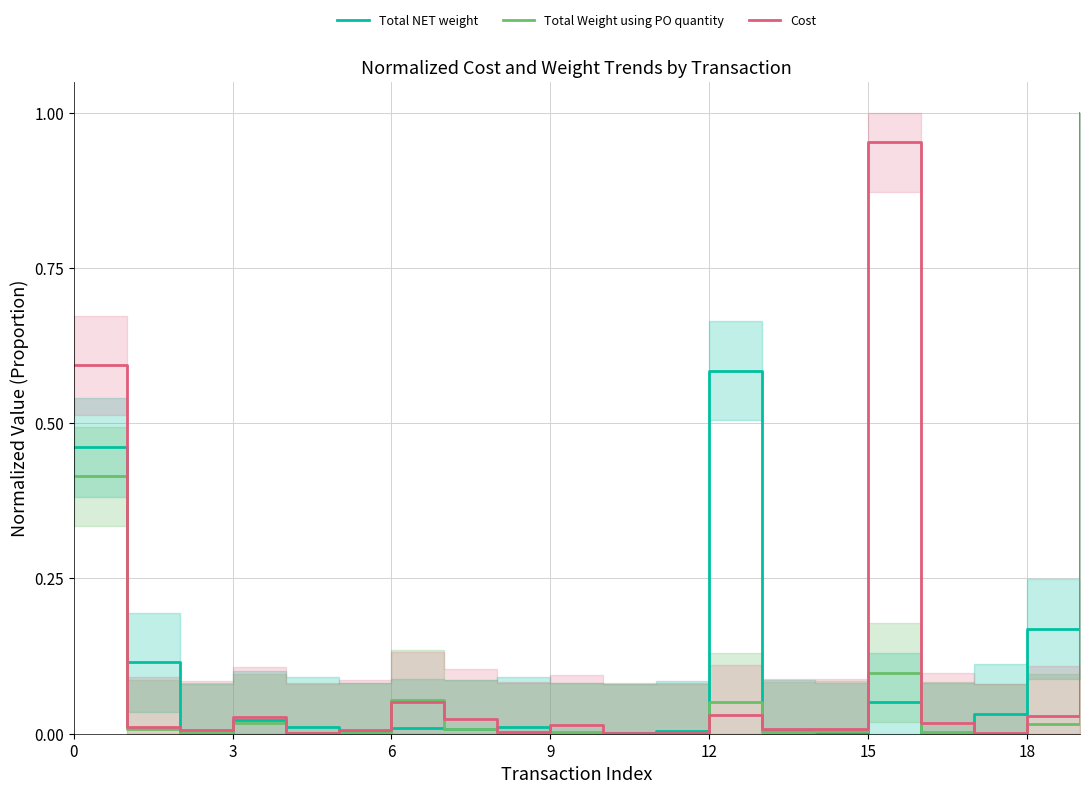

The value of Cost at 9 is 0.0. True or false?

False